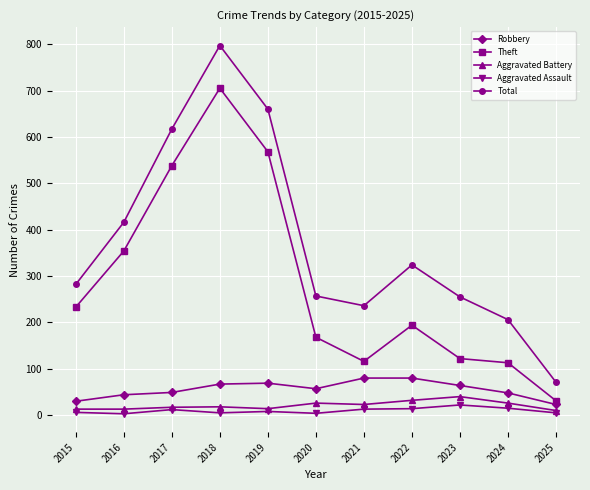

What is the value of the Aggravated Assault point at the 3rd from the left?

12